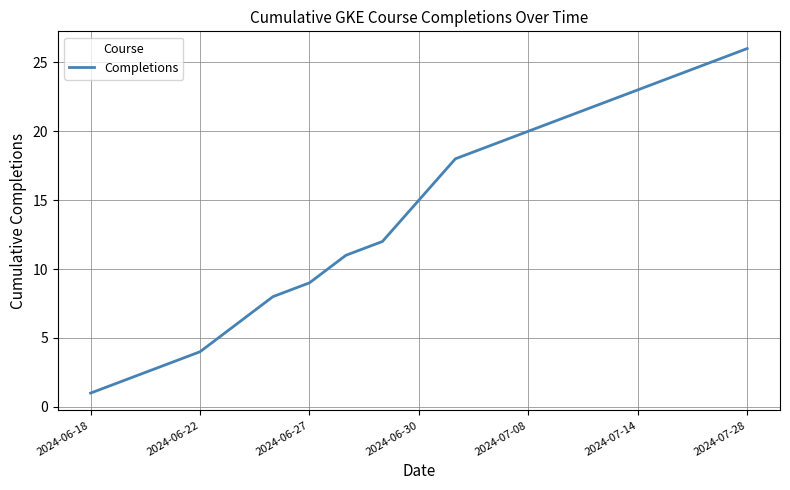

What is the maximum value shown in the chart?

26